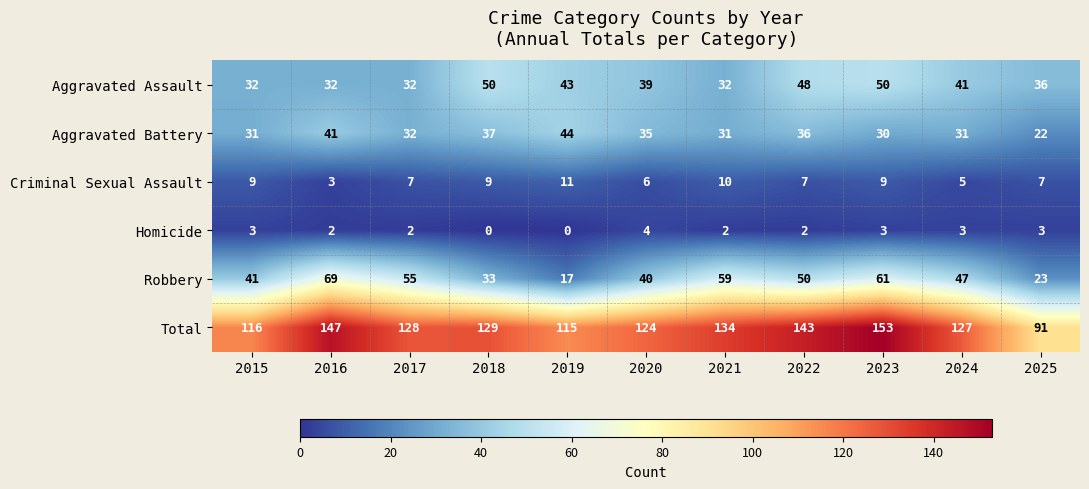

Which label corresponds to the largest value in the chart?

2023